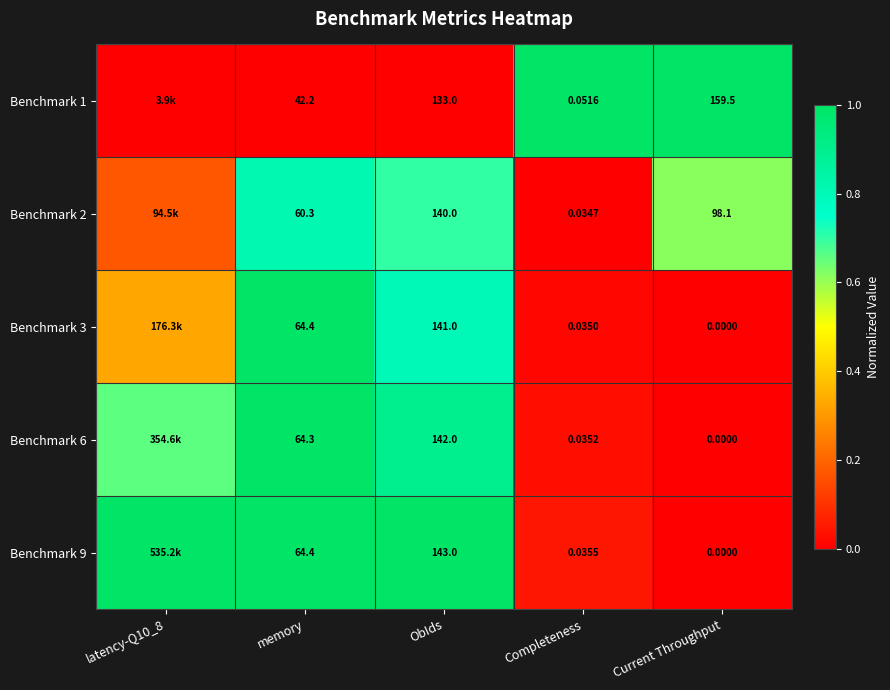

Is the value of Benchmark 1 at Current Throughput greater than the value of Benchmark 2 at Completeness?

Yes